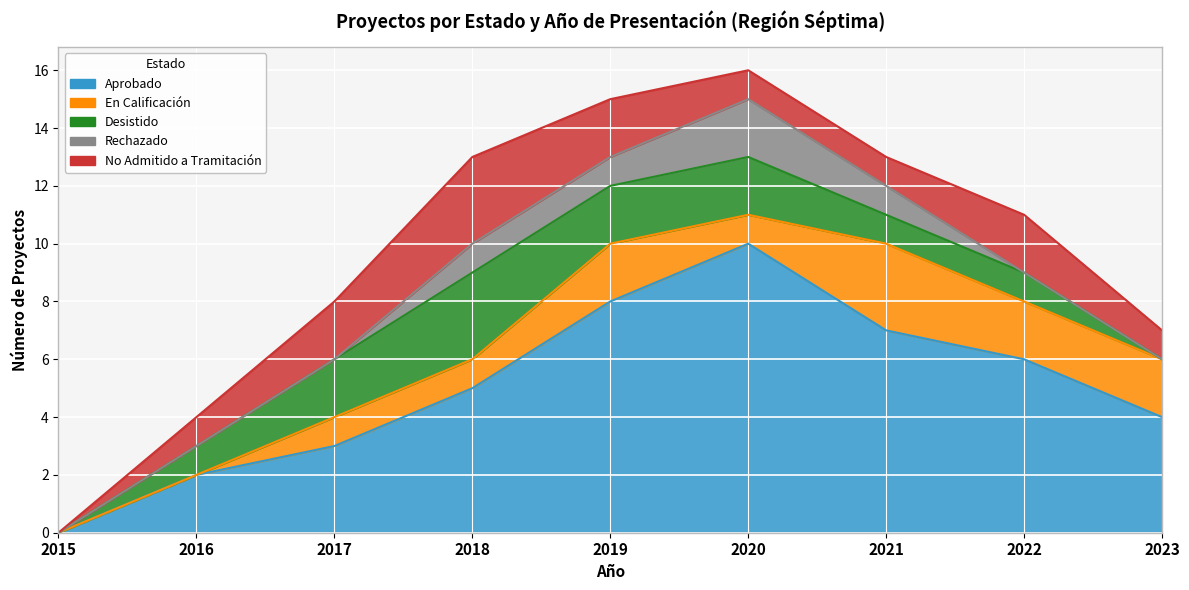

At which category does the chart reach its peak across all series?

2020